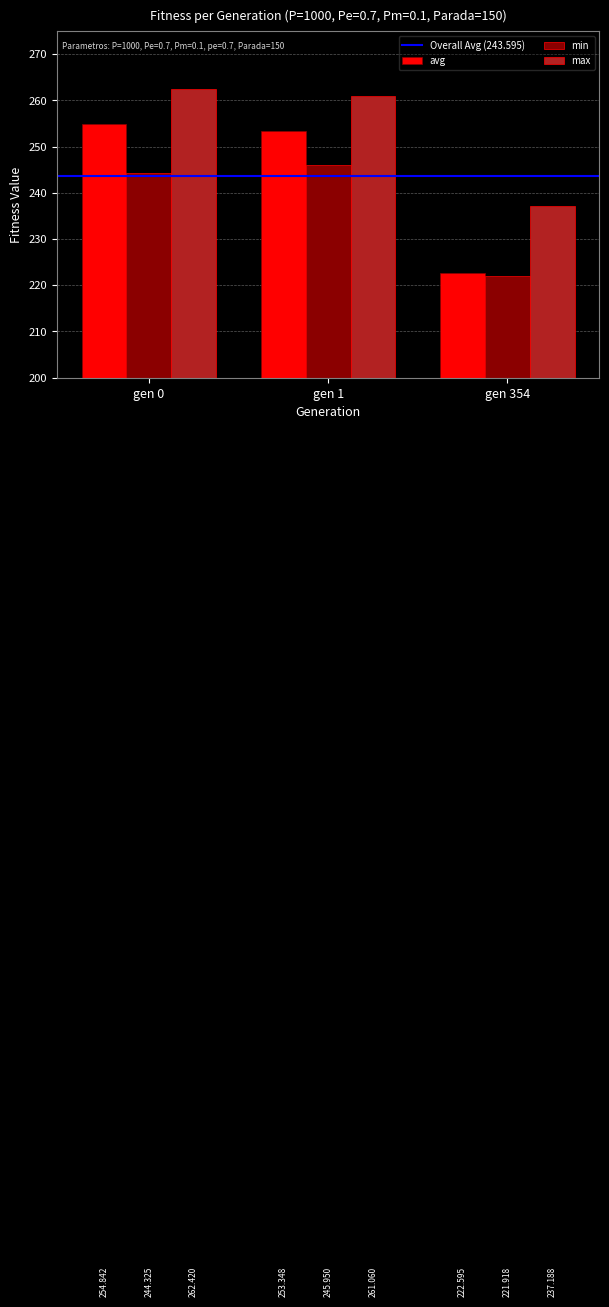

Is the value of min at gen 354 greater than the value of avg at gen 354?

No